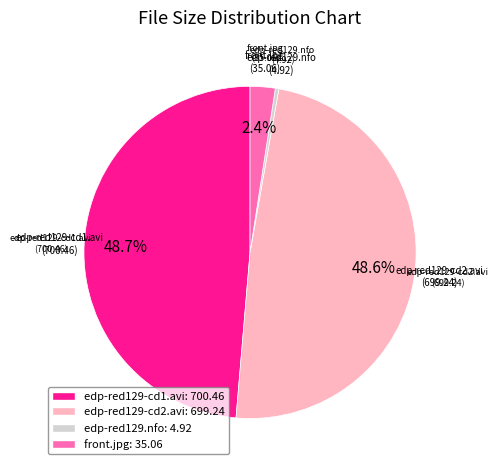

The edp-red129-cd1.avi slice represents 49% of the pie. True or false?

True